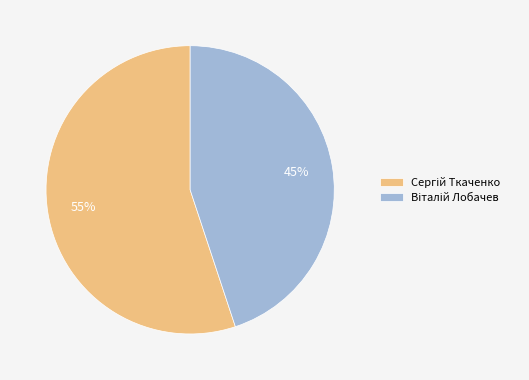

Is there a majority slice in this chart?

Yes